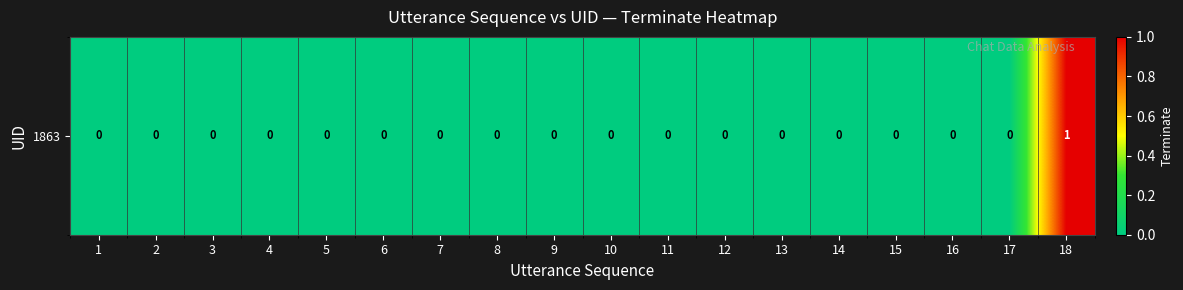

Reading right to left, extract all data points from this chart.

1	0	0	0	0	0	0	0	0	0	0	0	0	0	0	0	0	0